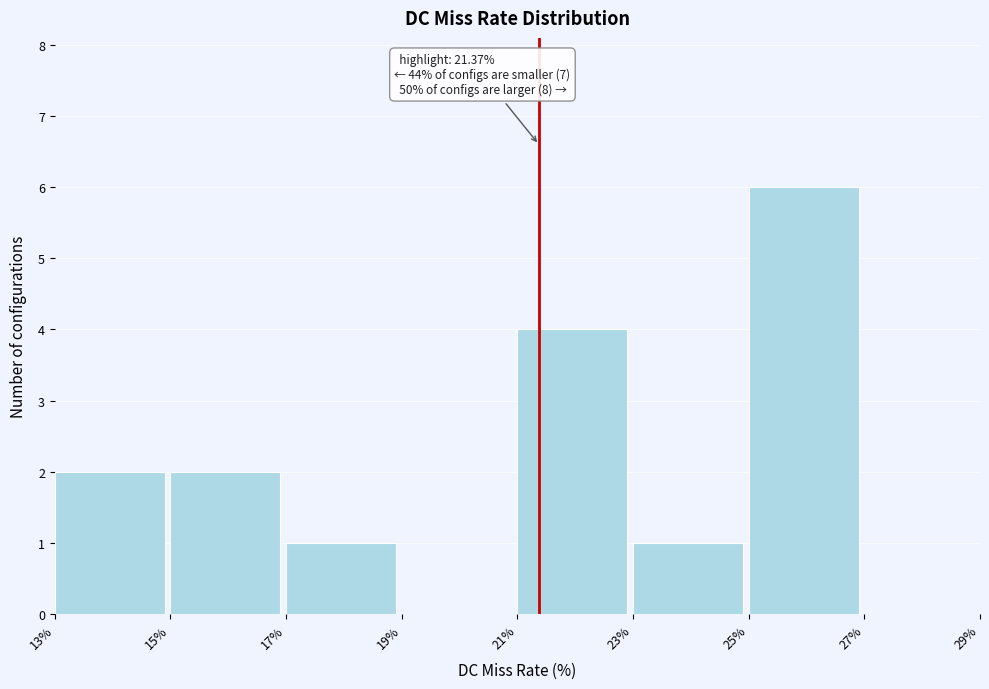

Which range on the x-axis has the tallest bar?

25% to 27%